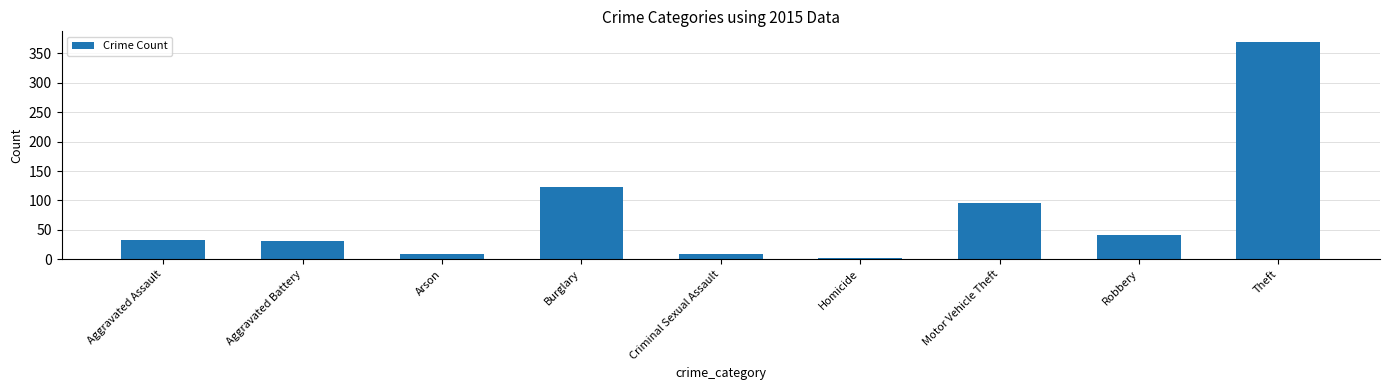

Is it true that the value at Homicide is 3?

True